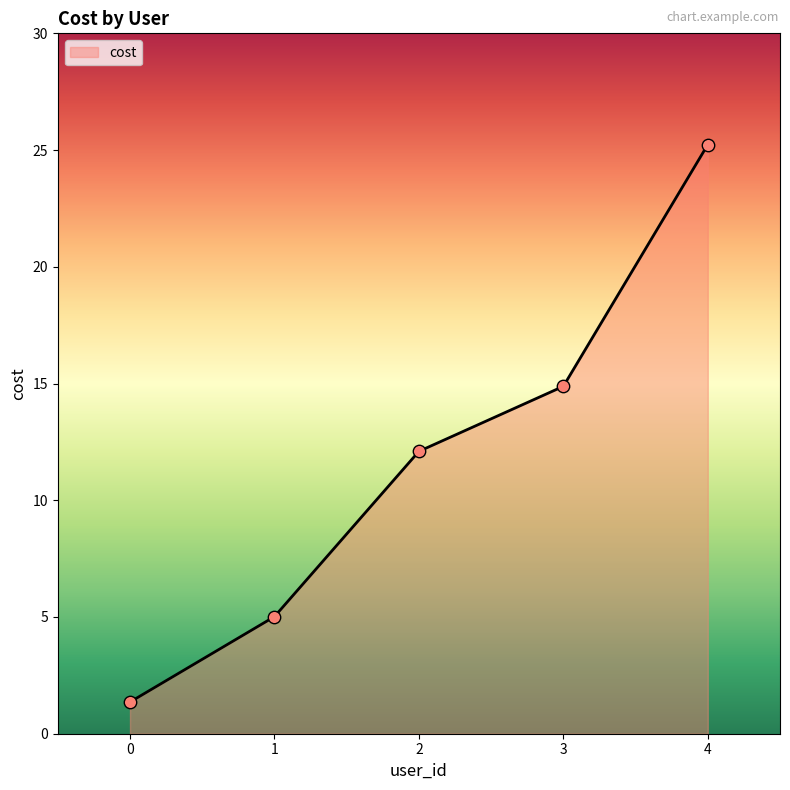

What is the change in value from 3 to 4?

+10.4